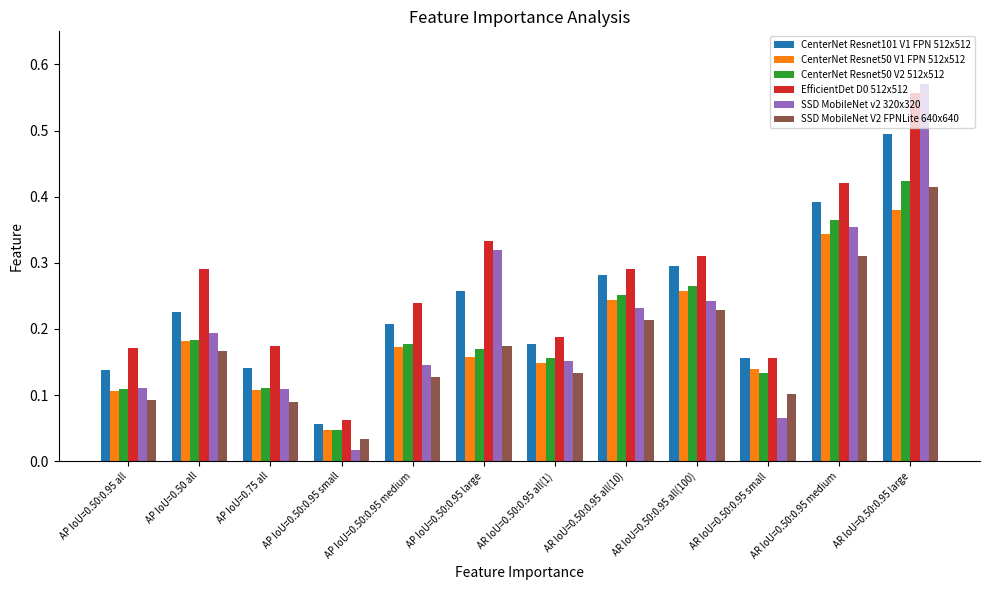

The SSD MobileNet V2 FPNLite 640x640 series shows 0.1 at AR IoU=0.50:0.95 large. True or false?

False